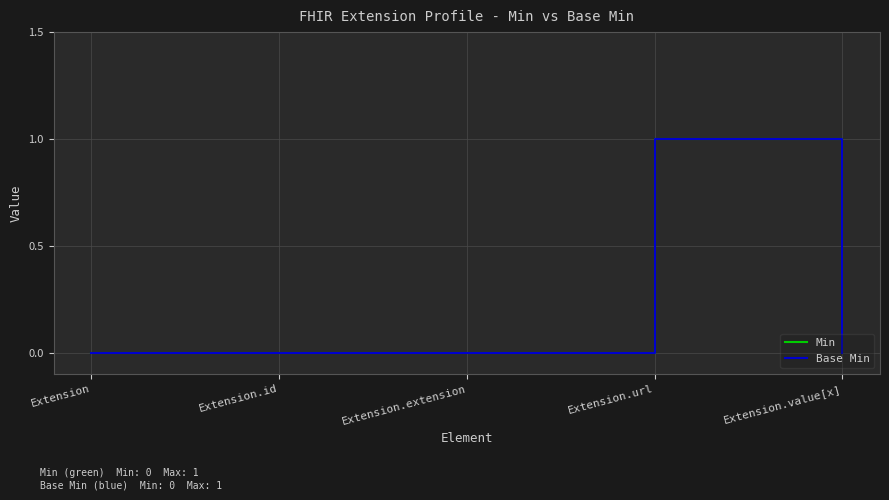

What is the difference between the maximum and minimum values in the Min series?

1